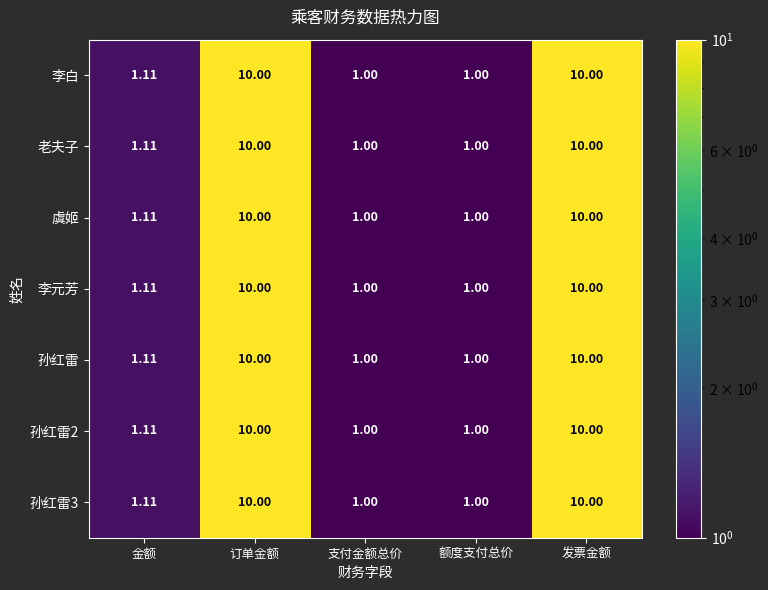

At how many categories does at least one series exceed 2?

2